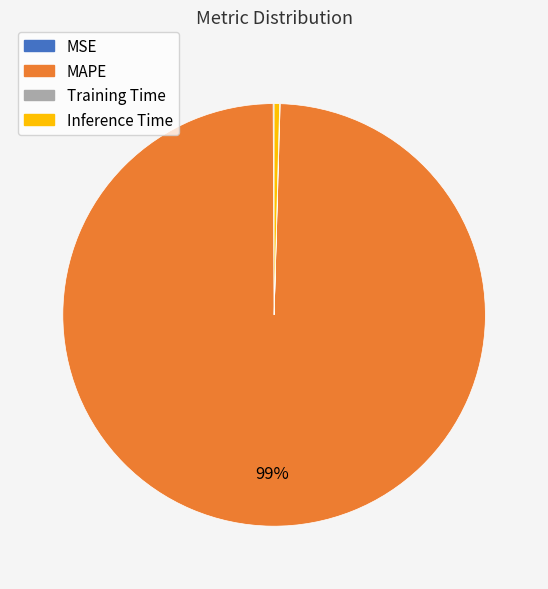

The MAPE slice represents 89% of the pie. True or false?

False